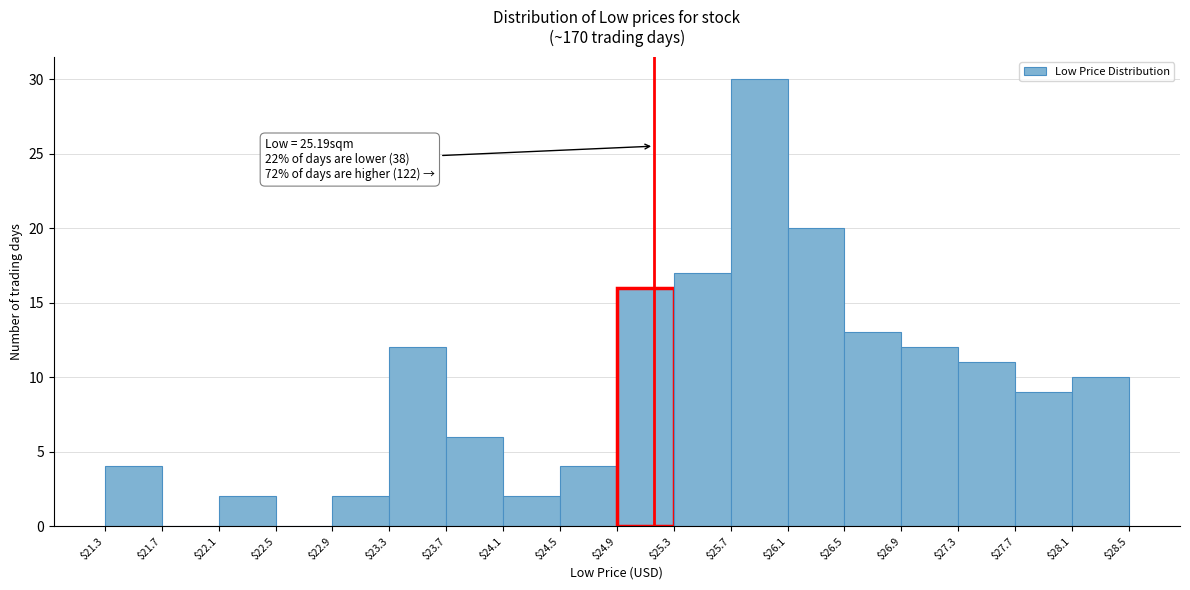

Over which range of the x-axis is the bar tallest?

$25.7 to $26.1